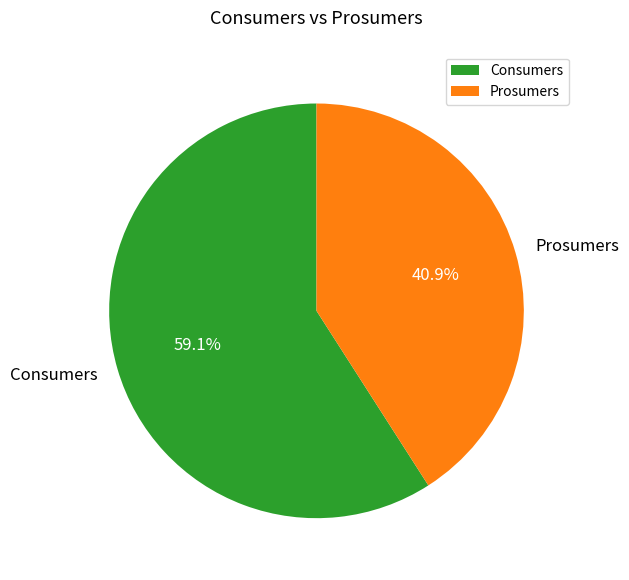

Is it true that Prosumers is 30% of the pie?

False